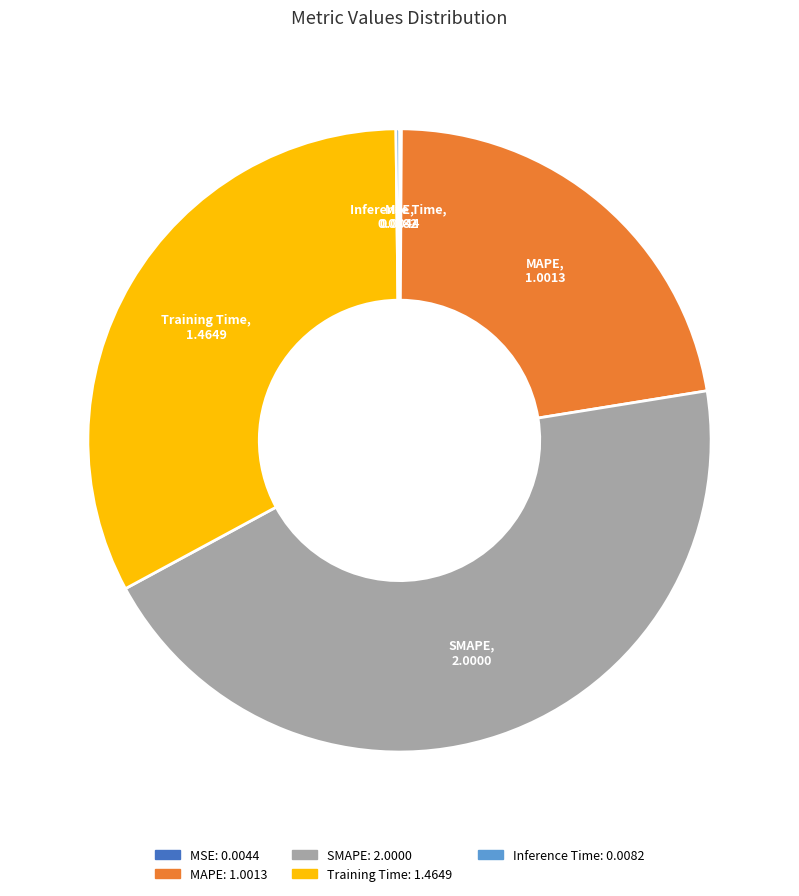

Which category has the biggest portion of the pie?

SMAPE